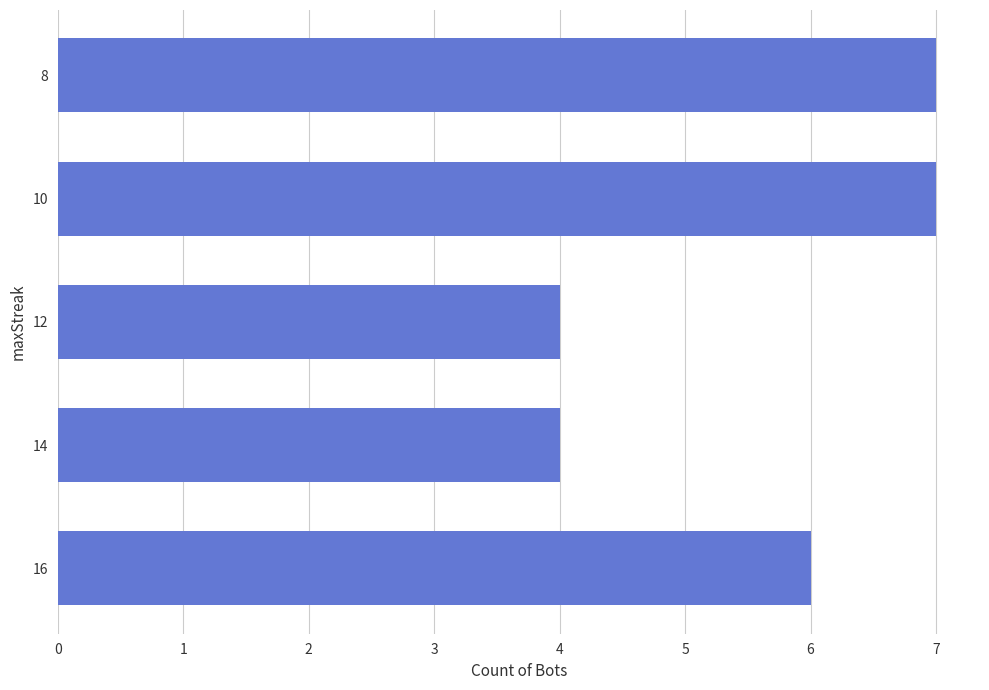

What is the smallest value displayed?

4